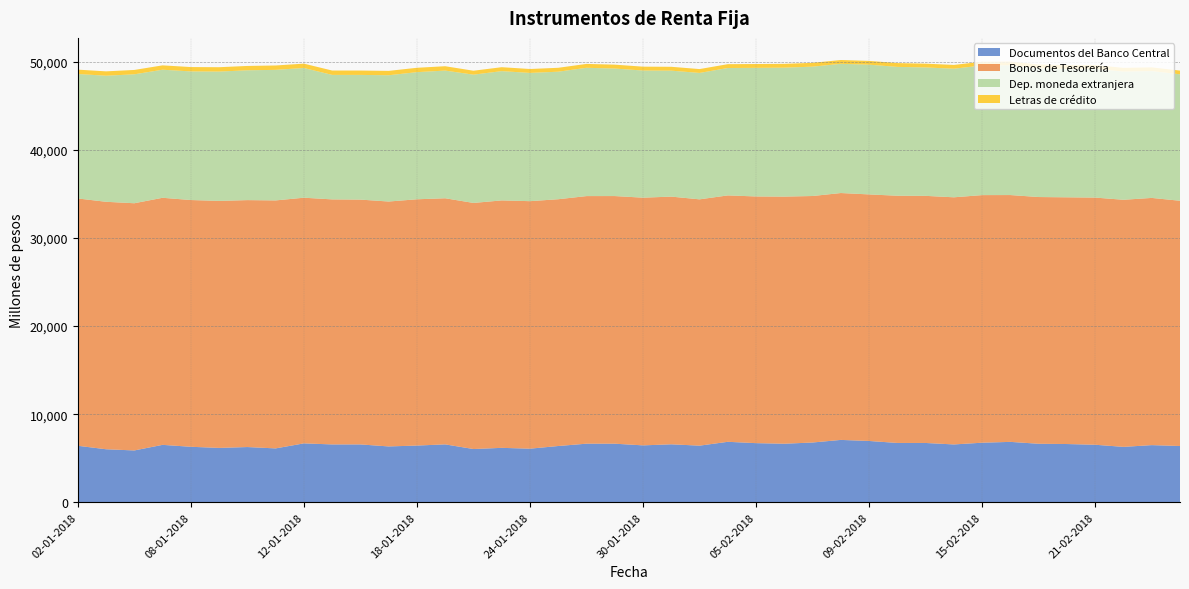

Reading left to right, extract all data points from this chart.

Documentos del Banco Central: 6413	6017	5881	6516	6297	6170	6267	6113	6684	6565	6565	6337	6436	6570	6042	6176	6082	6385	6649	6648	6458	6578	6426	6862	6710	6644	6783	7077	6957	6733	6730	6563	6760	6854	6639	6610	6527	6287	6485	6387
Bonos de Tesorería: 28072	28089	28060	28045	28009	28038	28030	28149	27886	27814	27790	27800	27955	27937	27934	28087	28095	28013	28105	28109	28116	28116	27958	27969	28002	28052	27980	28024	27987	28061	28049	28053	28105	28017	28007	28005	28056	28048	28061	27836
Dep. moneda extranjera: 14127	14311	14636	14537	14599	14680	14734	14822	14723	14132	14154	14334	14431	14493	14561	14675	14558	14475	14562	14475	14431	14297	14349	14461	14598	14635	14684	14668	14725	14626	14576	14597	14715	14723	14623	14576	14621	14552	14398	14355
Letras de crédito: 495	495	495	495	495	495	495	495	495	495	495	495	495	495	447	446	445	444	442	441	440	439	438	436	435	434	433	432	431	431	430	429	428	427	426	425	424	424	423	422